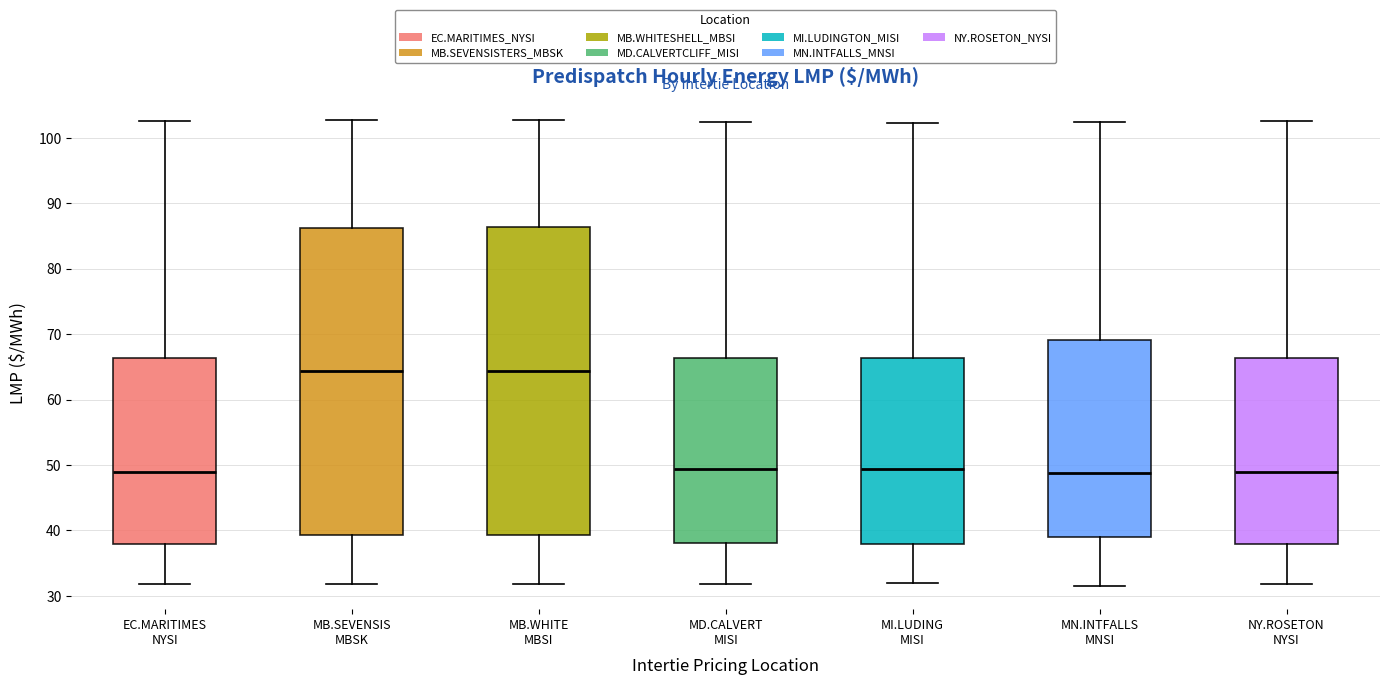

Reading left to right, read every box against the y-axis: the position of its median line, the range the box covers, and the ends of its whiskers. The values are not printed on the chart, so give them approximately, as read against the axis.

EC.MARITIMES NYSI: median 49, box 38 to 66, whiskers 32 to 103
MB.SEVENSIS MBSK: median 64, box 39 to 86, whiskers 32 to 103
MB.WHITE MBSI: median 64, box 39 to 86, whiskers 32 to 103
MD.CALVERT MISI: median 49, box 38 to 66, whiskers 32 to 102
MI.LUDING MISI: median 49, box 38 to 66, whiskers 32 to 102
MN.INTFALLS MNSI: median 49, box 39 to 69, whiskers 32 to 102
NY.ROSETON NYSI: median 49, box 38 to 66, whiskers 32 to 103